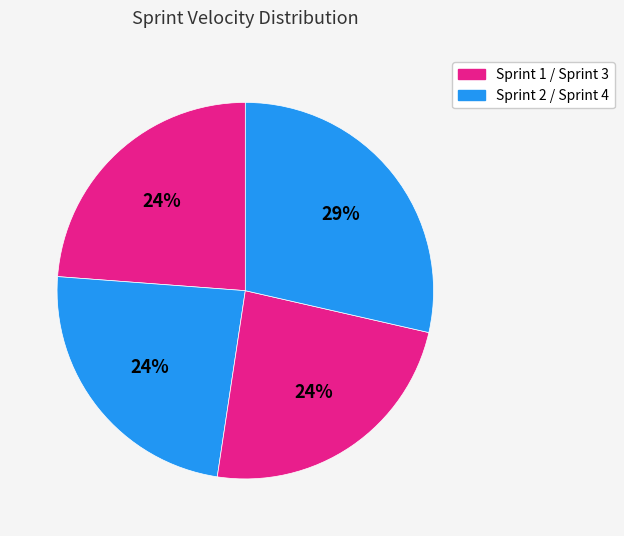

Rank the categories by value from lowest to highest.

Sprint 1, Sprint 2, Sprint 3, Sprint 4